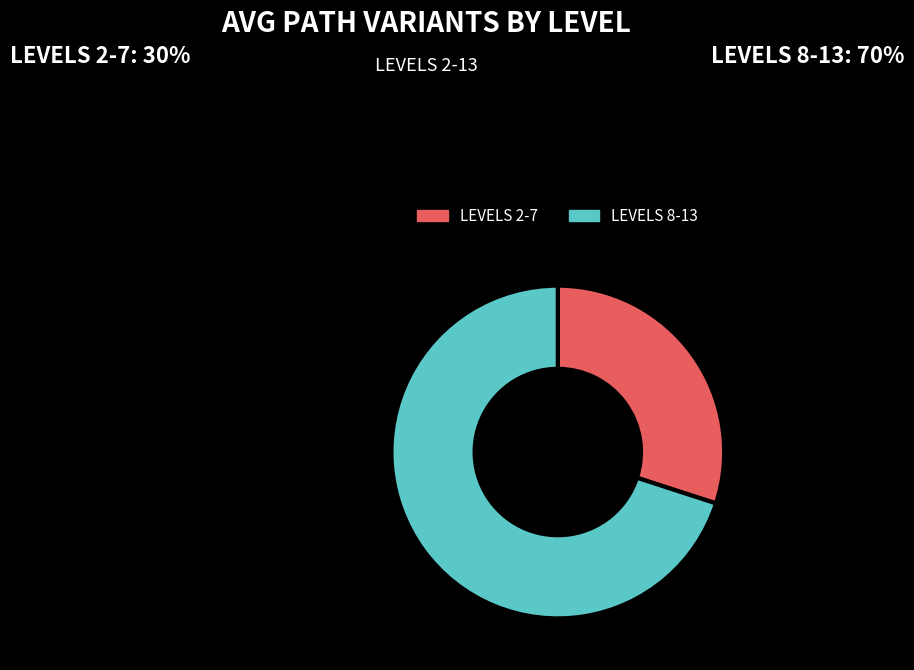

Is it true that LEVELS 8-13 is 70% of the pie?

True